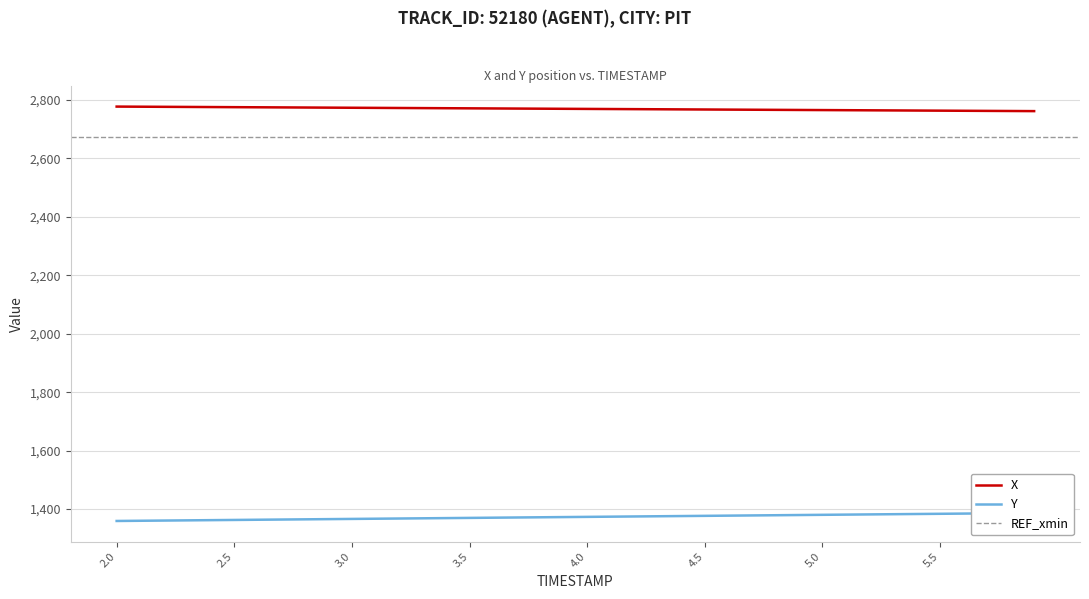

How many data points in Y are above 1373?

20